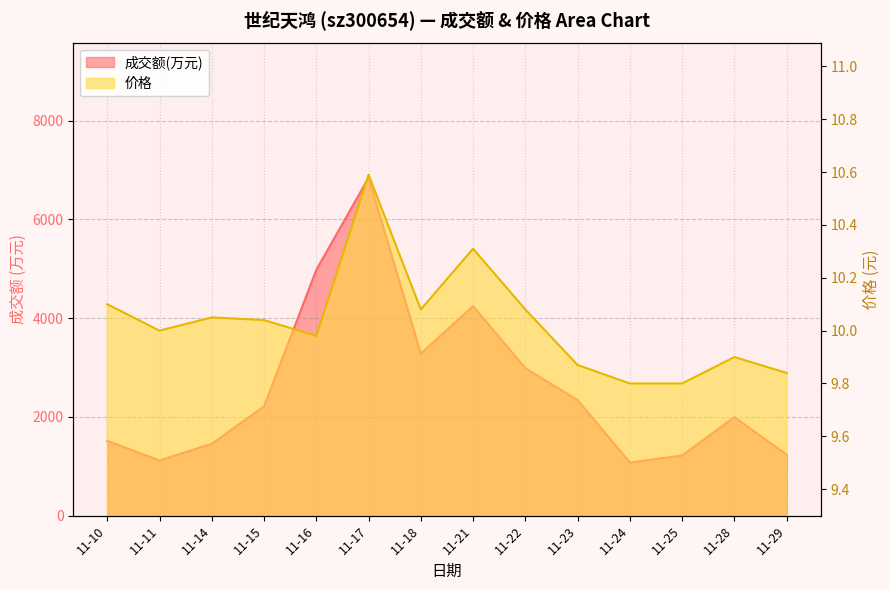

True or false: 成交额(万元) has a value of 2213.0 at 11-15.

True